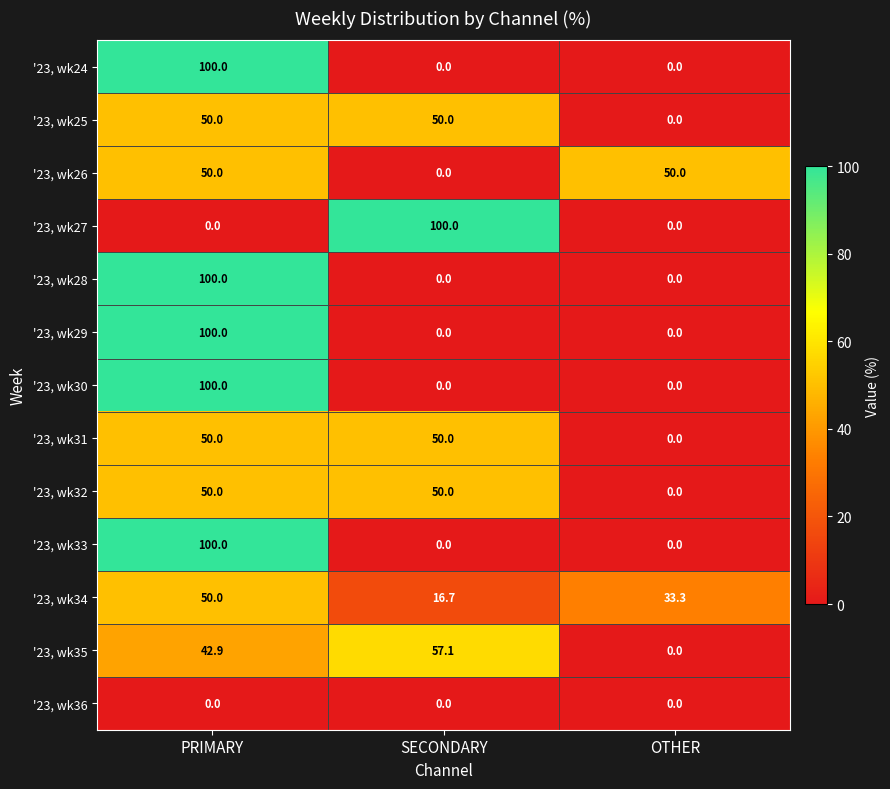

What is the total value across all series at SECONDARY?

323.8